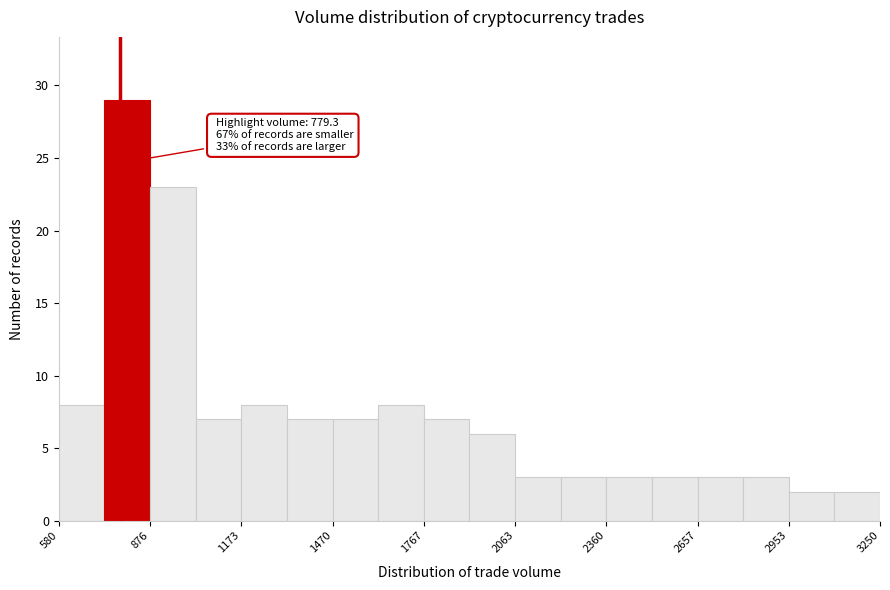

Around what value on the x-axis is the tallest bar? Give the approximate position of its centre, as read against the axis.

800